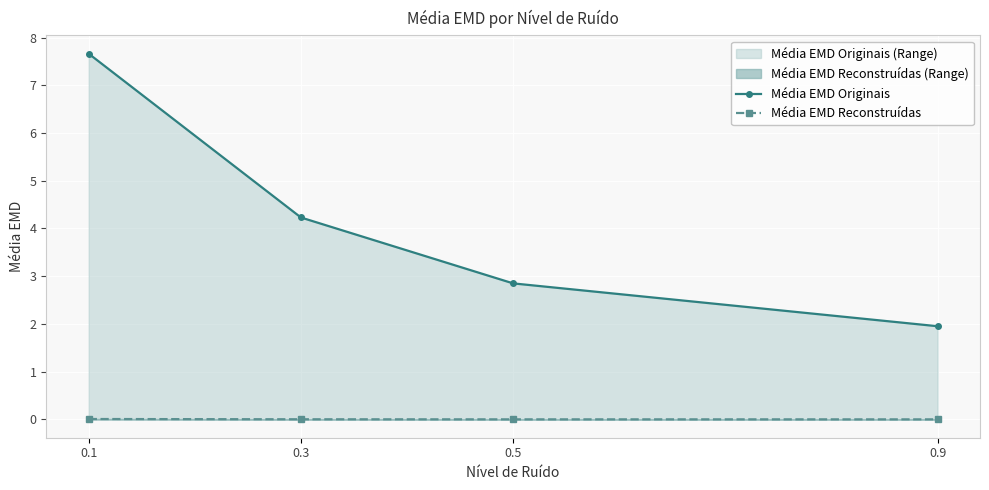

Reading left to right, extract all data points from this chart.

Média EMD Originais: 7.7	4.2	2.9	2.0
Média EMD Reconstruídas: 0.0	0.0	0.0	0.0